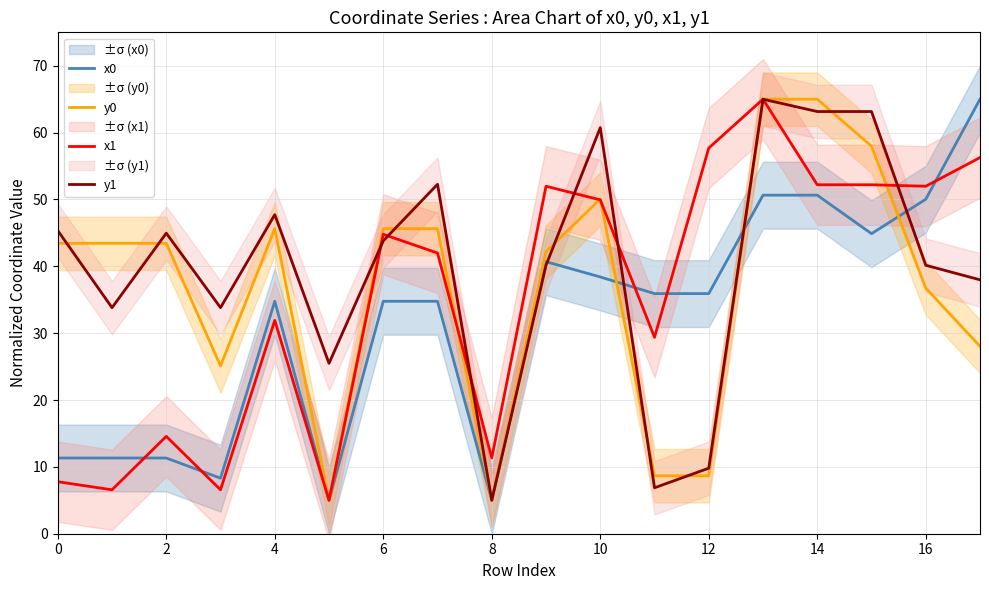

Is the value of x0 at 4 greater than the value of x1 at 4?

Yes